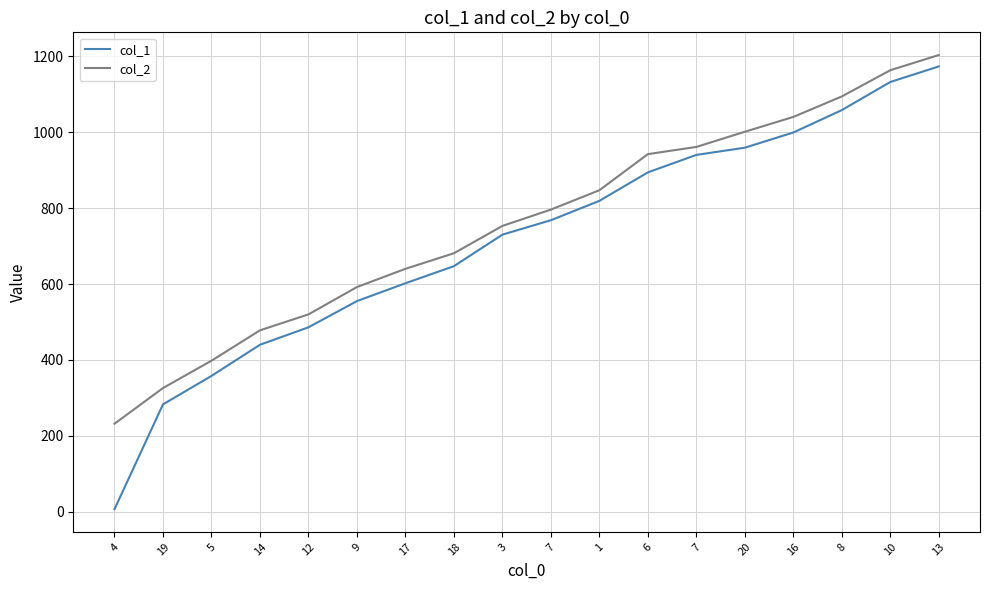

Which has a higher value, 12 or 7?

7